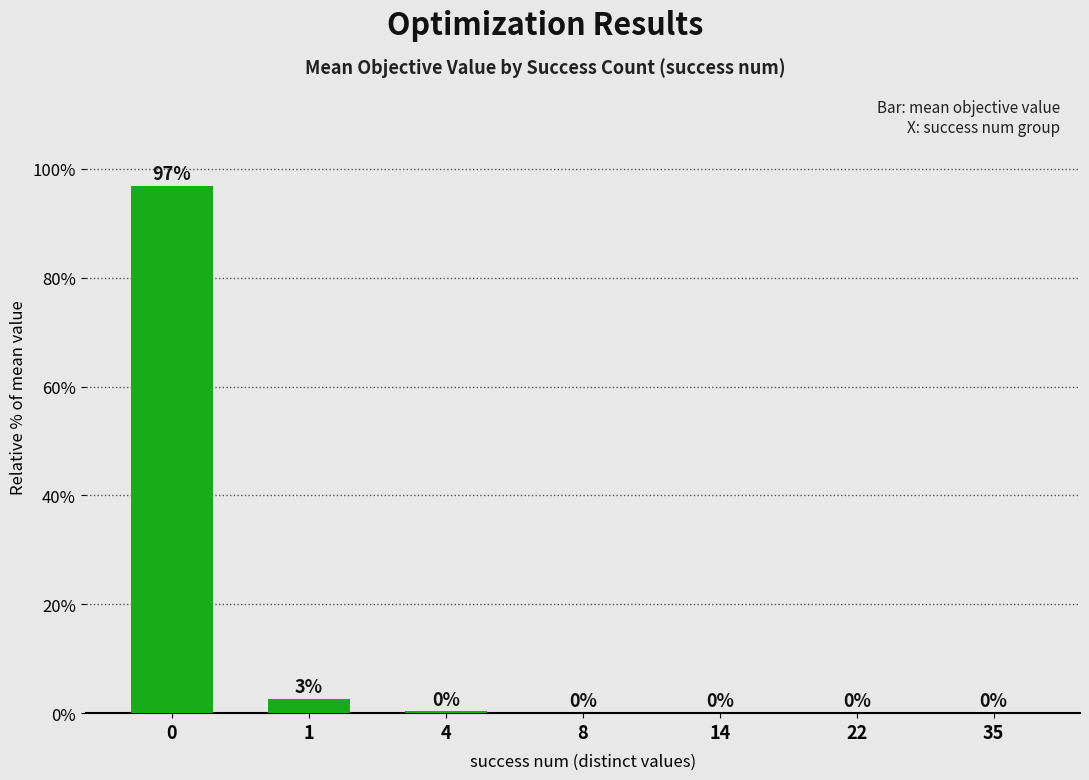

Is it true that the value at 0 is 97.0?

True